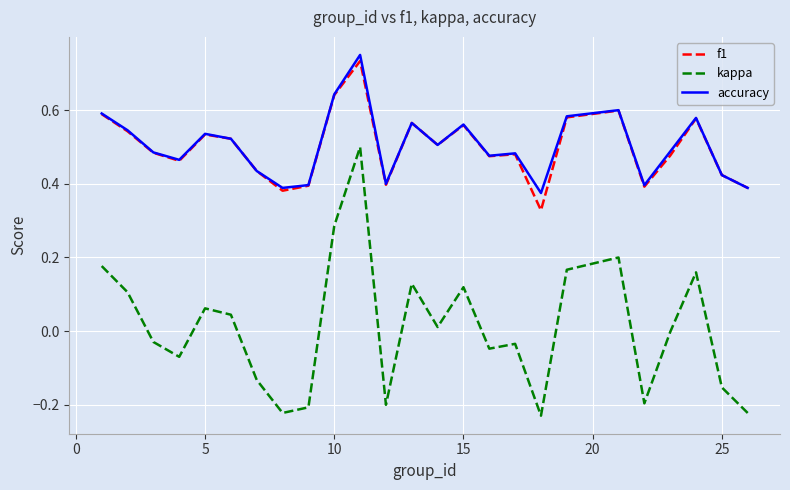

Which series has the largest range (max minus min)?

kappa